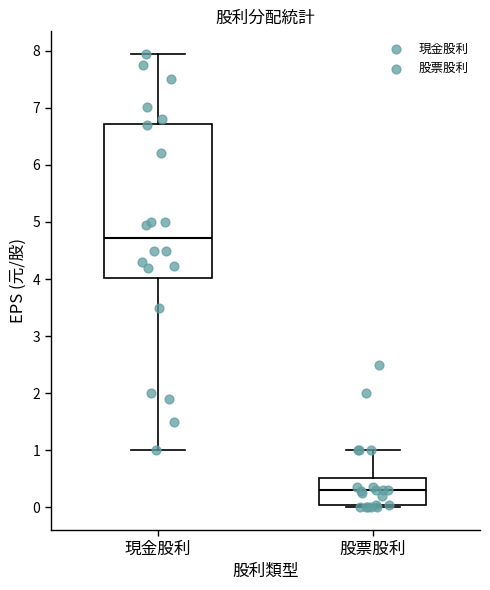

Reading left to right, transcribe this box plot: for each box, give where its median line is, the range the box spans, and where its two whiskers end, as read against the y-axis. The values are not printed on the chart, so give them approximately, as read against the axis.

現金股利: median 4.7, box 4.0 to 6.7, whiskers 1.0 to 7.9
股票股利: median 0.3, box 0.0 to 0.5, whiskers 0.0 (just below the box's lower edge) to 1.0